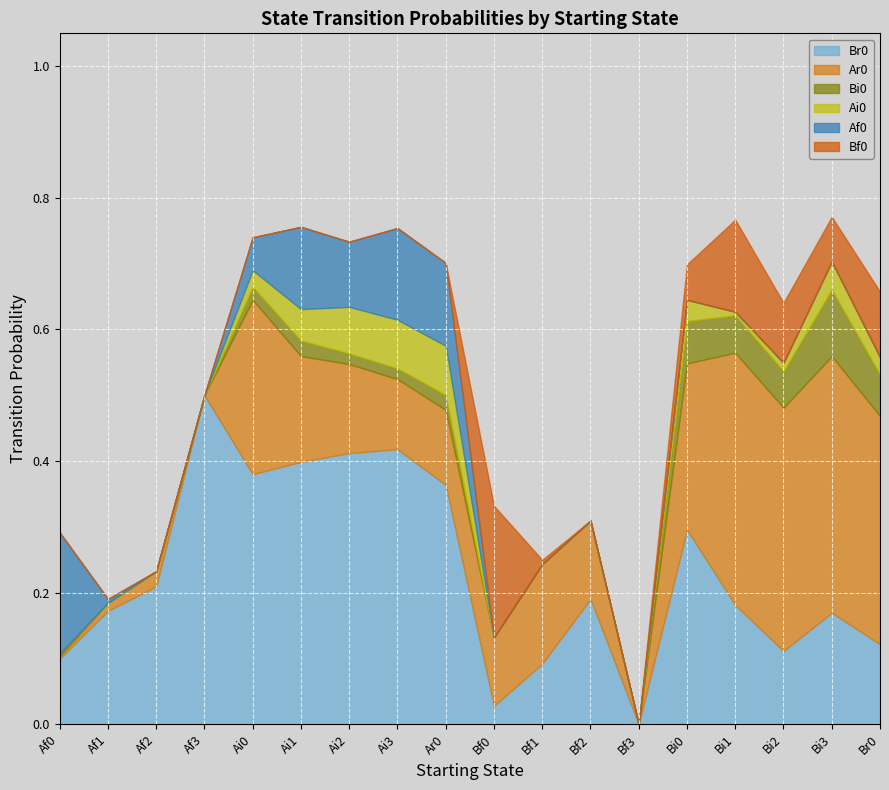

Reading left to right, what are all the values shown in this chart?

Br0: Af0=0.1	Af1=0.2	Af2=0.2	Af3=0.5	Ai0=0.4	Ai1=0.4	Ai2=0.4	Ai3=0.4	Ar0=0.4	Bf0=0.0	Bf1=0.1	Bf2=0.2	Bf3=0.0	Bi0=0.3	Bi1=0.2	Bi2=0.1	Bi3=0.2	Br0=0.1
Ar0: Af0=0.0	Af1=0.0	Af2=0.0	Af3=0.0	Ai0=0.3	Ai1=0.2	Ai2=0.1	Ai3=0.1	Ar0=0.1	Bf0=0.1	Bf1=0.2	Bf2=0.1	Bf3=0.0	Bi0=0.3	Bi1=0.4	Bi2=0.4	Bi3=0.4	Br0=0.3
Bi0: Af0=0.0	Af1=0.0	Af2=0.0	Af3=0.0	Ai0=0.0	Ai1=0.0	Ai2=0.0	Ai3=0.0	Ar0=0.0	Bf0=0.0	Bf1=0.0	Bf2=0.0	Bf3=0.0	Bi0=0.1	Bi1=0.1	Bi2=0.1	Bi3=0.1	Br0=0.1
Ai0: Af0=0.0	Af1=0.0	Af2=0.0	Af3=0.0	Ai0=0.0	Ai1=0.0	Ai2=0.1	Ai3=0.1	Ar0=0.1	Bf0=0.0	Bf1=0.0	Bf2=0.0	Bf3=0.0	Bi0=0.0	Bi1=0.0	Bi2=0.0	Bi3=0.0	Br0=0.0
Af0: Af0=0.2	Af1=0.0	Af2=0.0	Af3=0.0	Ai0=0.1	Ai1=0.1	Ai2=0.1	Ai3=0.1	Ar0=0.1	Bf0=0.0	Bf1=0.0	Bf2=0.0	Bf3=0.0	Bi0=0.0	Bi1=0.0	Bi2=0.0	Bi3=0.0	Br0=0.0
Bf0: Af0=0.0	Af1=0.0	Af2=0.0	Af3=0.0	Ai0=0.0	Ai1=0.0	Ai2=0.0	Ai3=0.0	Ar0=0.0	Bf0=0.2	Bf1=0.0	Bf2=0.0	Bf3=0.0	Bi0=0.1	Bi1=0.1	Bi2=0.1	Bi3=0.1	Br0=0.1